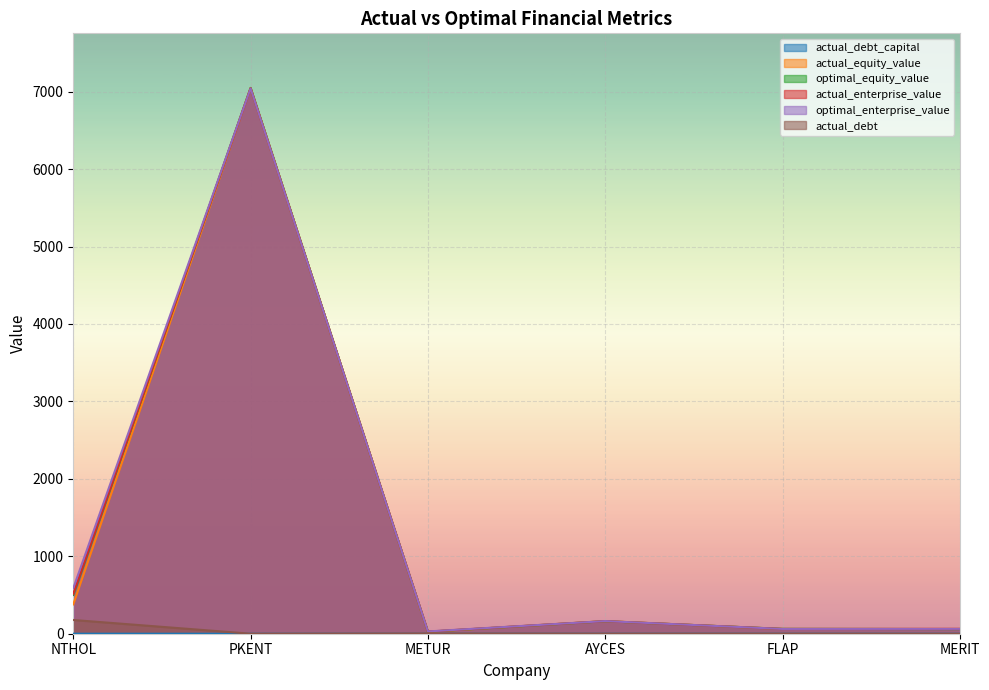

How many distinct data groups are displayed?

6